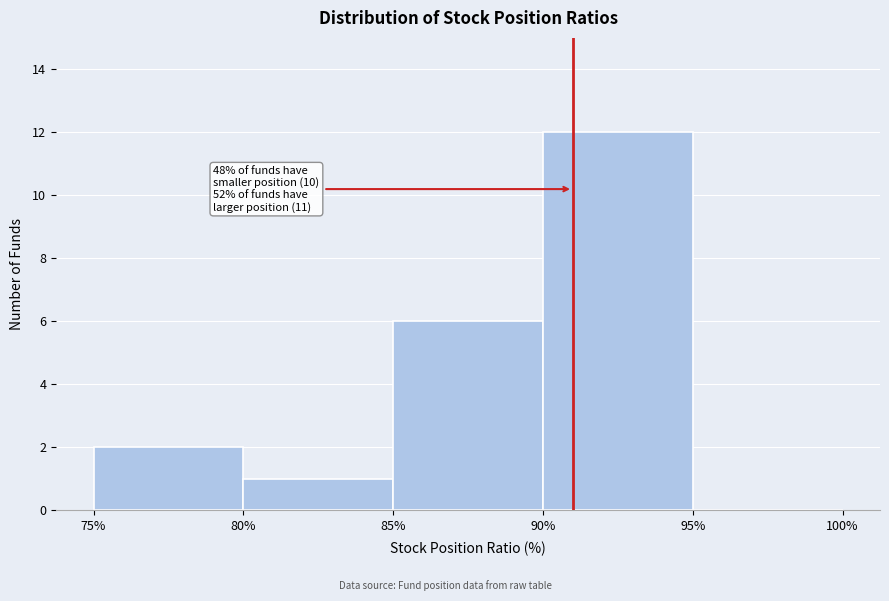

Which range on the x-axis has the tallest bar?

90% to 95%